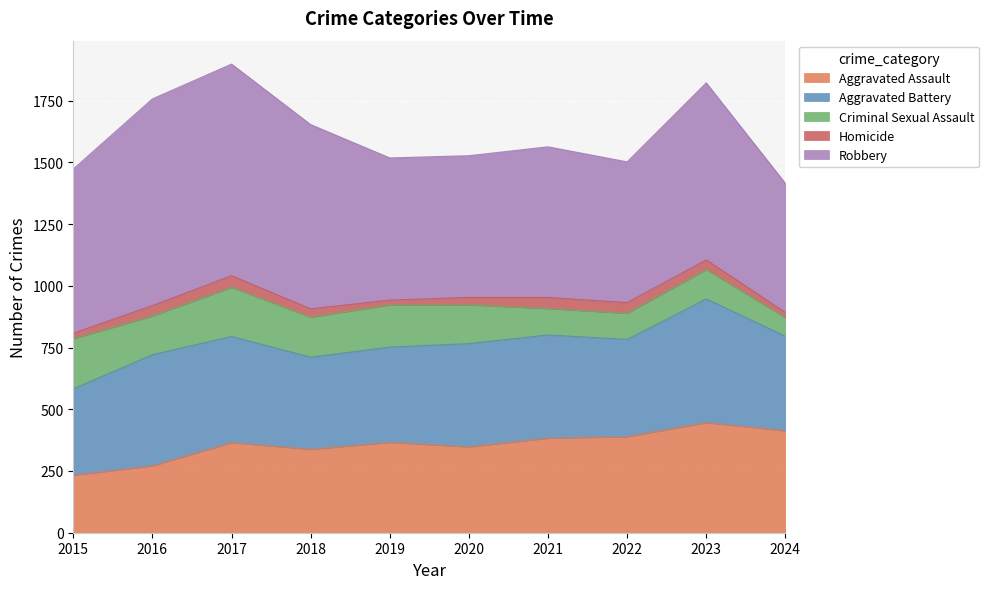

At which category is the sum across all series the highest?

2017